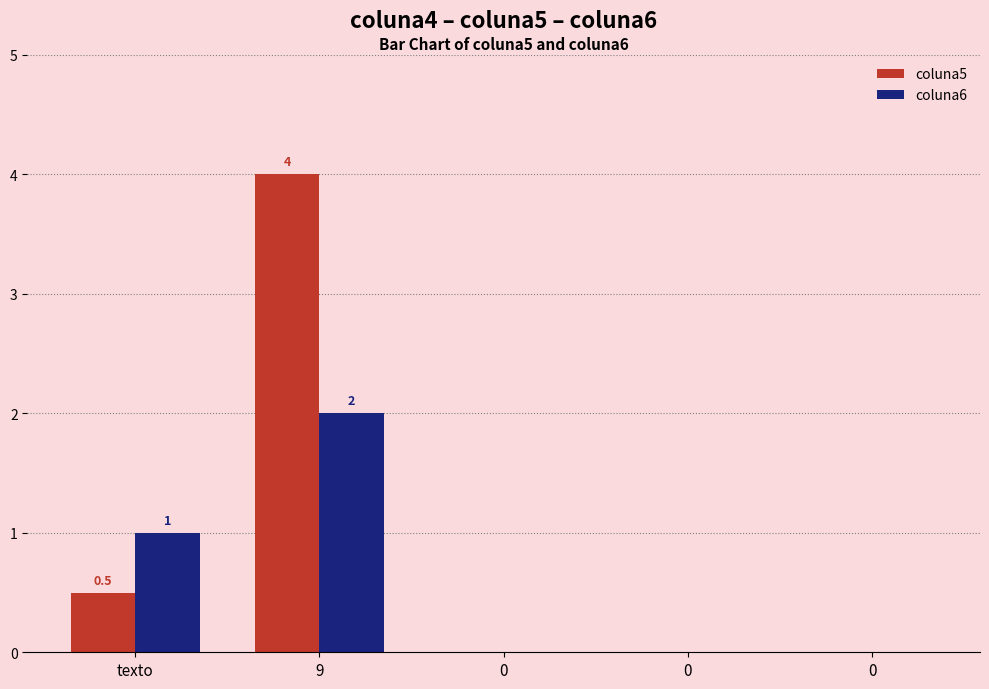

At which category does the chart reach its peak across all series?

9